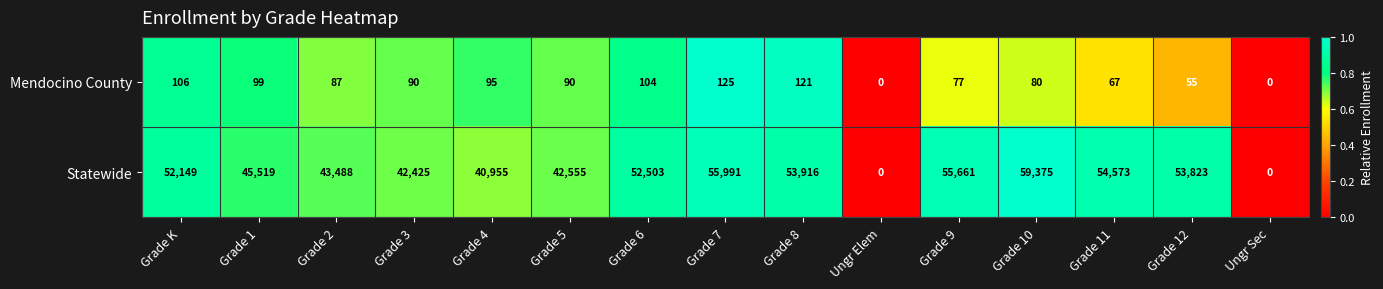

The Mendocino County series shows 0 at Ungr Sec. True or false?

True